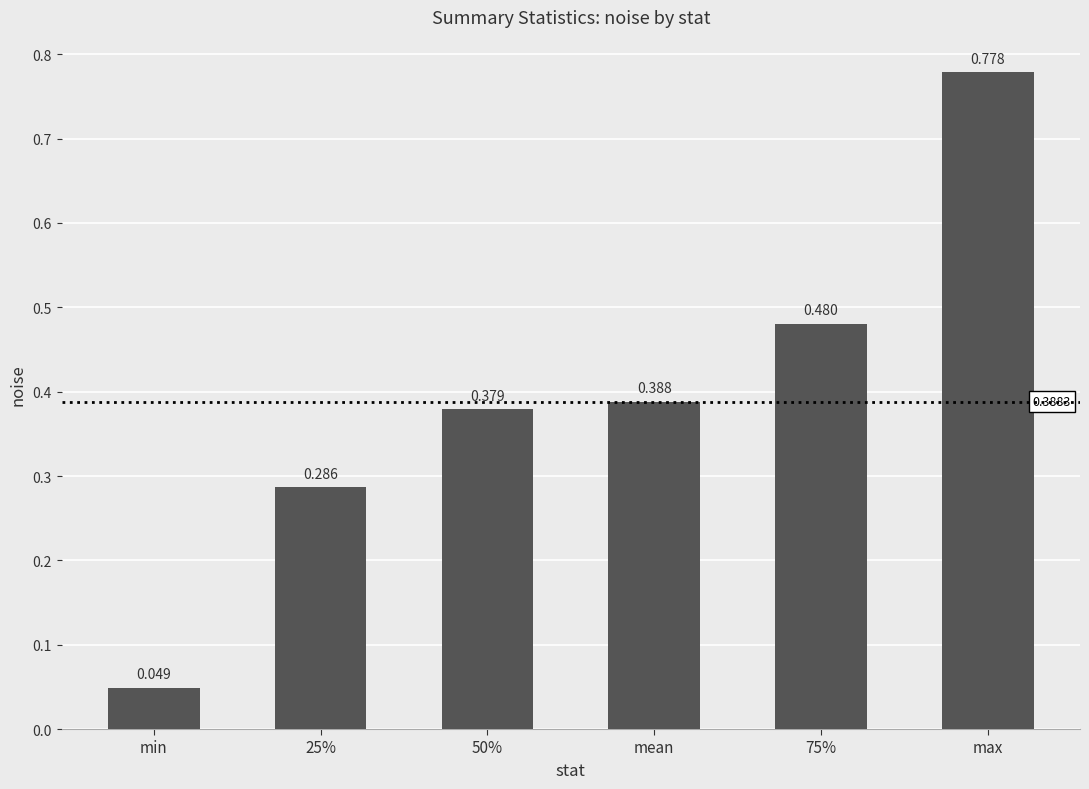

What is the label of the 4th bar from the left?

mean